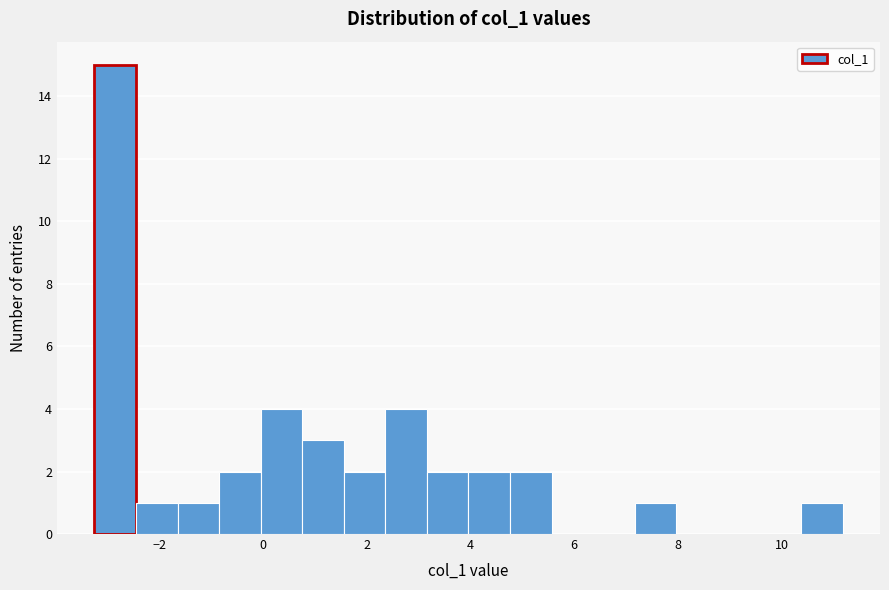

Reading left to right, list every bar in this chart as the range it spans on the x-axis followed by its height. Neither the bar edges nor the heights are printed on the chart, so give them approximately, as read against the axes.

-3.2 to -2.4: 15
-2.4 to -1.6: 1
-1.6 to -0.8: 1
-0.8 to 0.0: 2
0.0 to 0.8: 4
0.8 to 1.6: 3
1.6 to 2.4: 2
2.4 to 3.2: 4
3.2 to 4.0: 2
4.0 to 4.8: 2
4.8 to 5.6: 2
5.6 to 6.4: 0
6.4 to 7.2: 0
7.2 to 8.0: 1
8.0 to 8.8: 0
8.8 to 9.6: 0
9.6 to 10.4: 0
10.4 to 11.2: 1